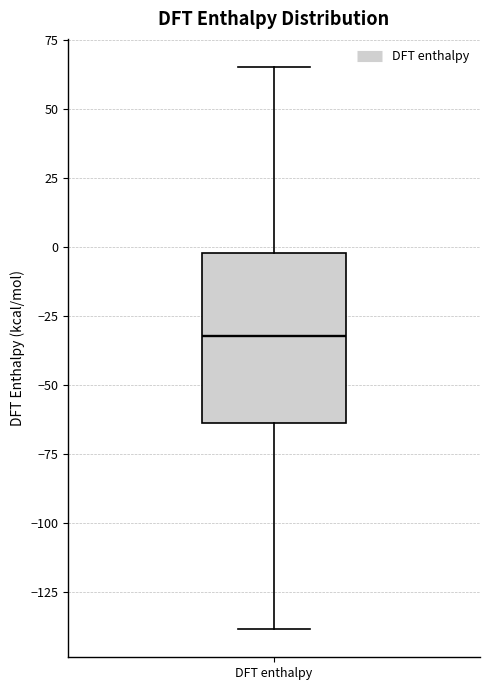

Where does the lower whisker of the box for DFT enthalpy end on the y-axis? The values are not printed on the chart, so give them approximately, as read against the axis.

-140